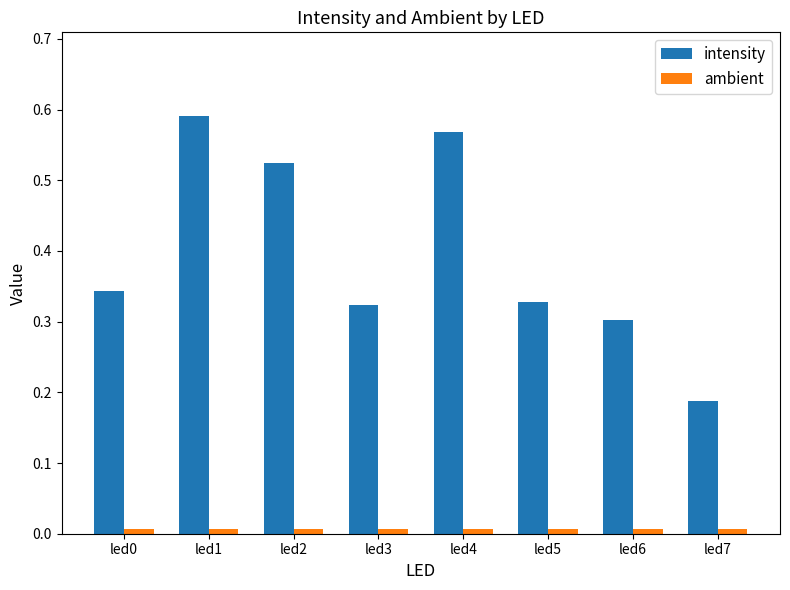

Is it true that intensity equals 0.1 at led7?

False